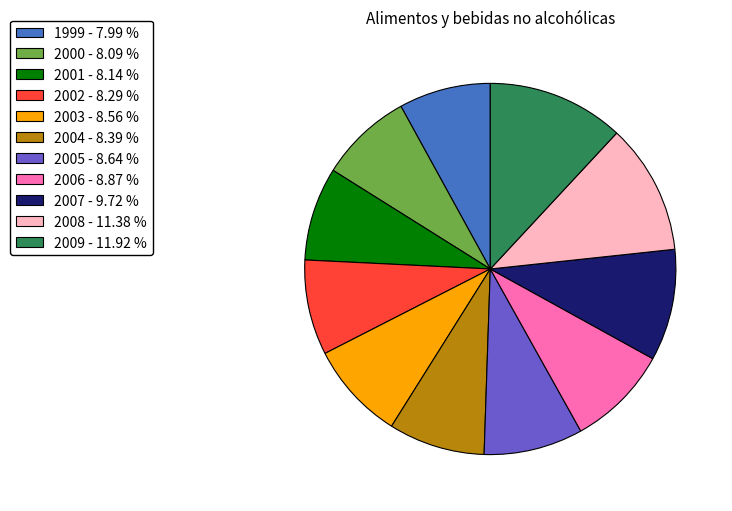

True or false: 2009 accounts for 12% of the total.

True